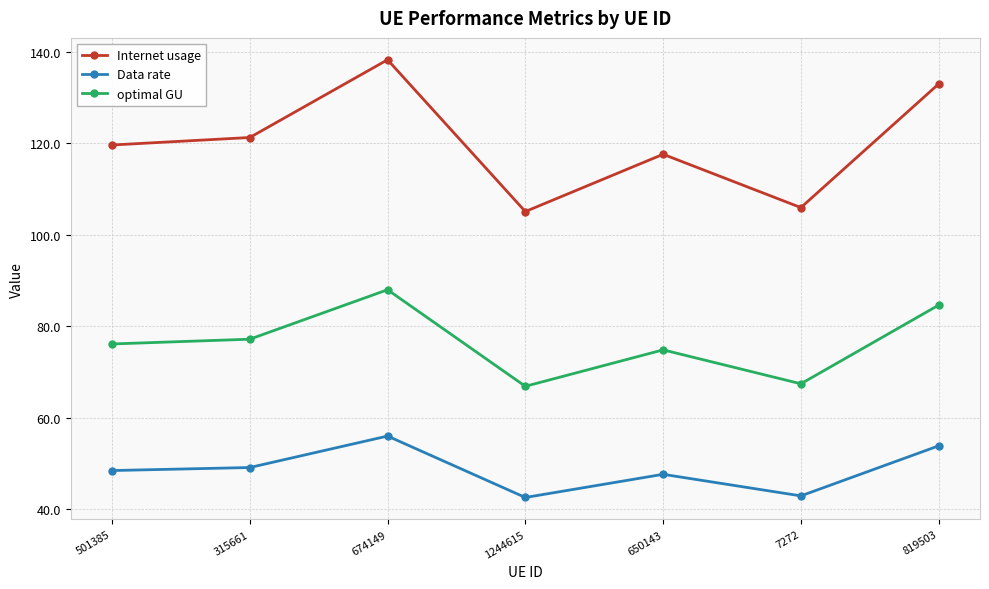

Rank the series by their maximum value, from lowest to highest.

Data rate, optimal GU, Internet usage